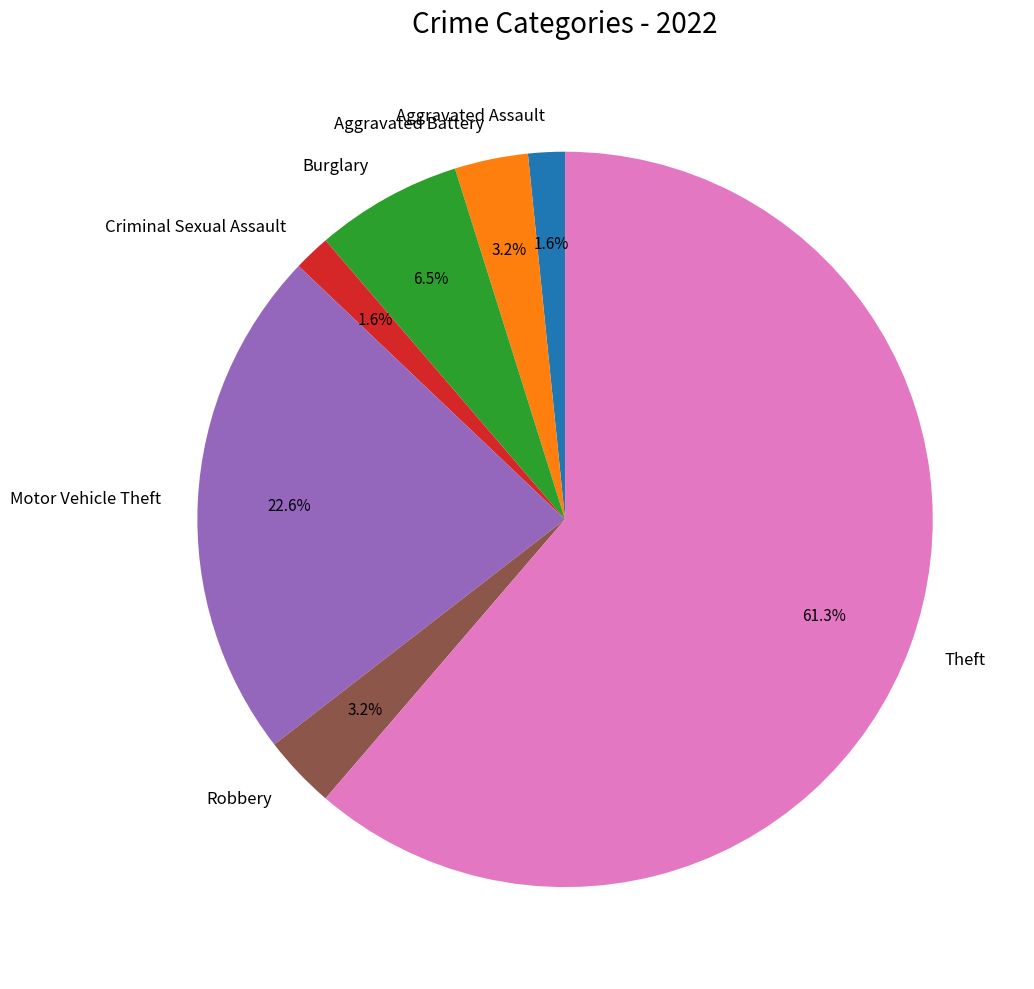

Do Aggravated Assault and Aggravated Battery together represent more than half of the pie?

No